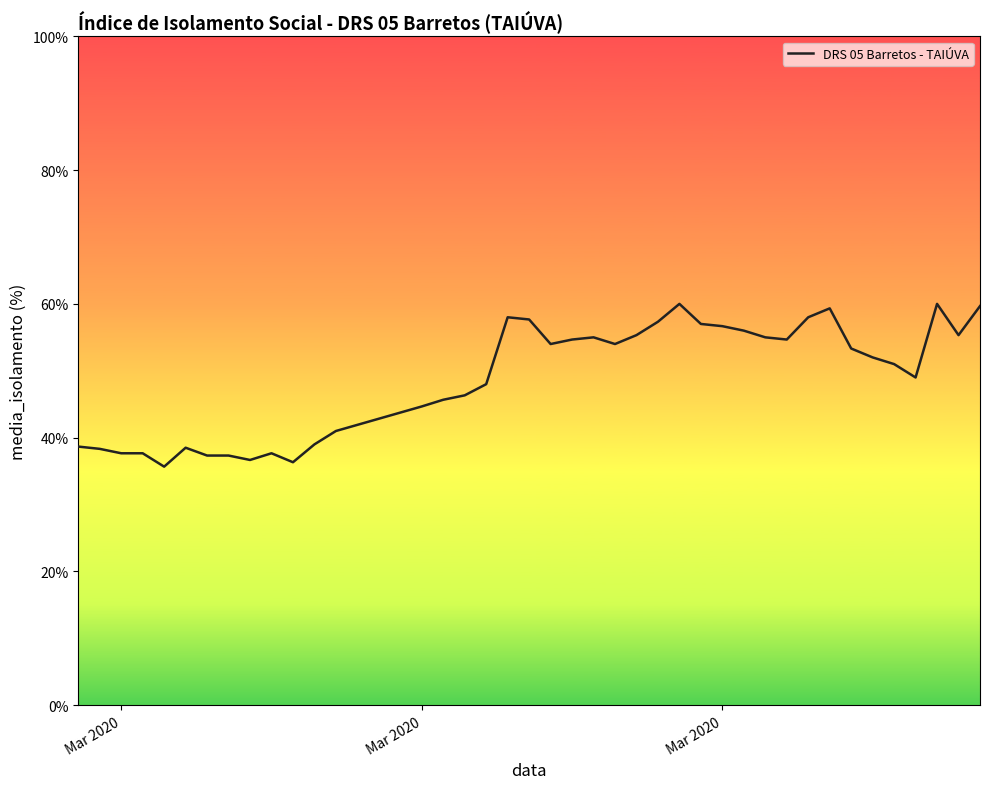

What is the difference between the maximum and minimum values?

24.3